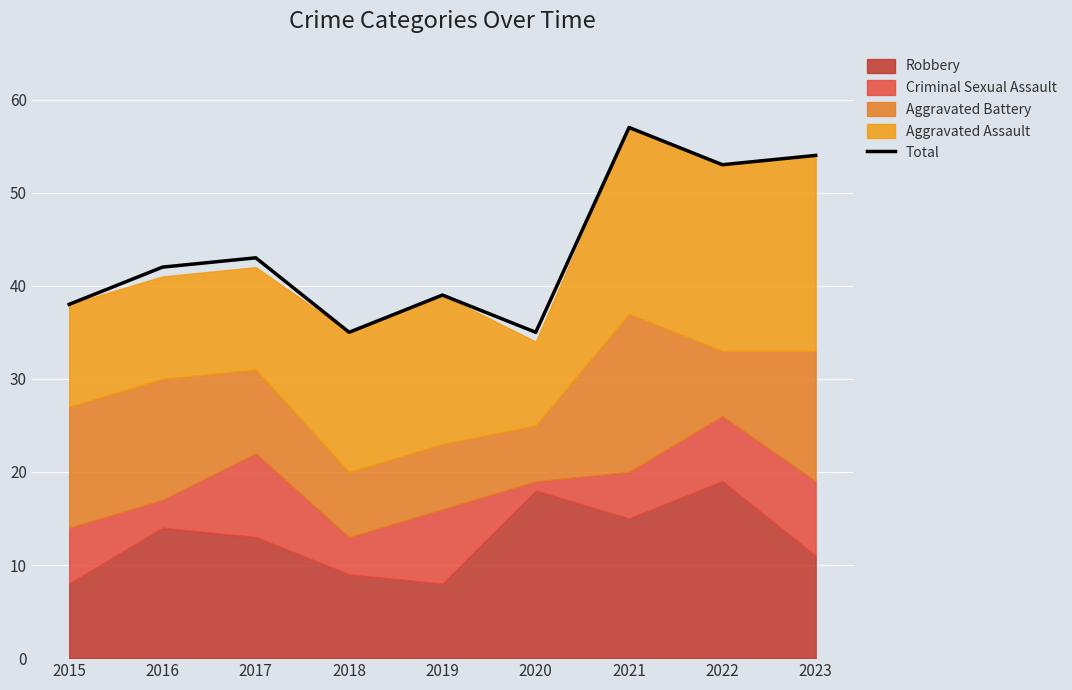

Reading right to left, extract all data points from this chart.

54	53	57	35	39	35	43	42	38